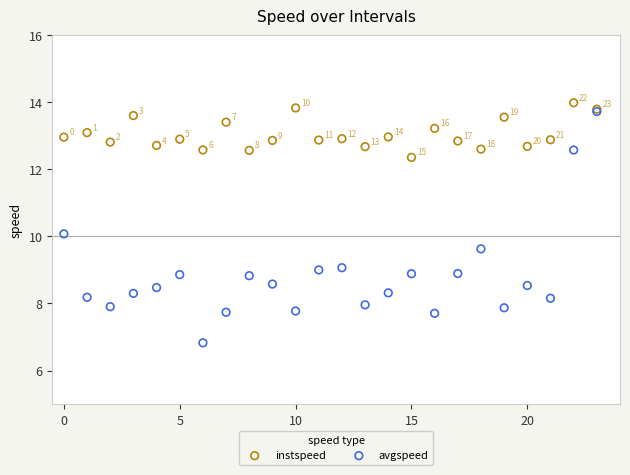

In the instspeed series, what Y value is closest to 13?

13.0